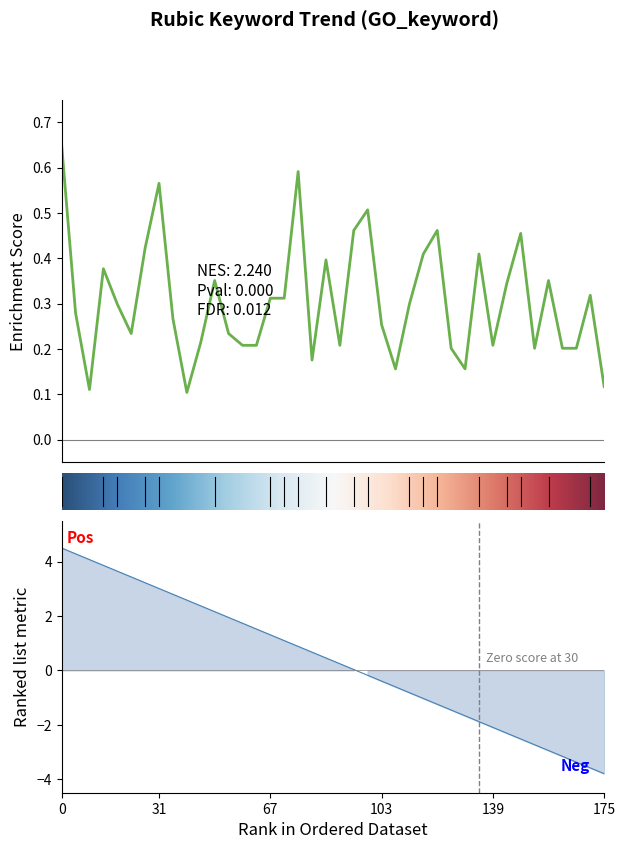

The value at 2019/01/25 is 0.1. True or false?

False